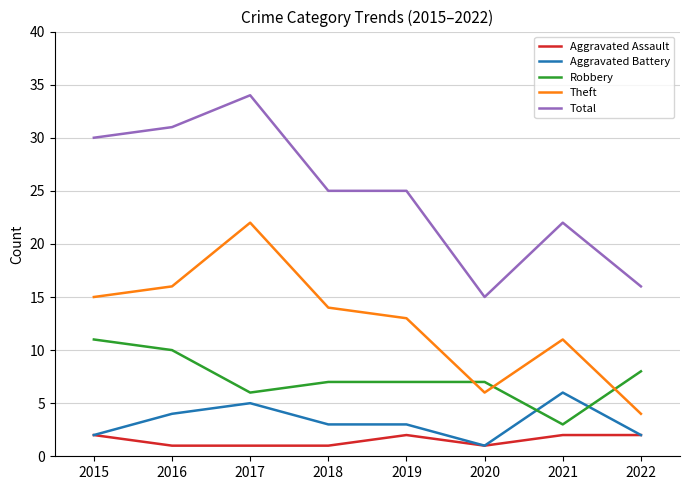

What is the greatest value displayed?

34